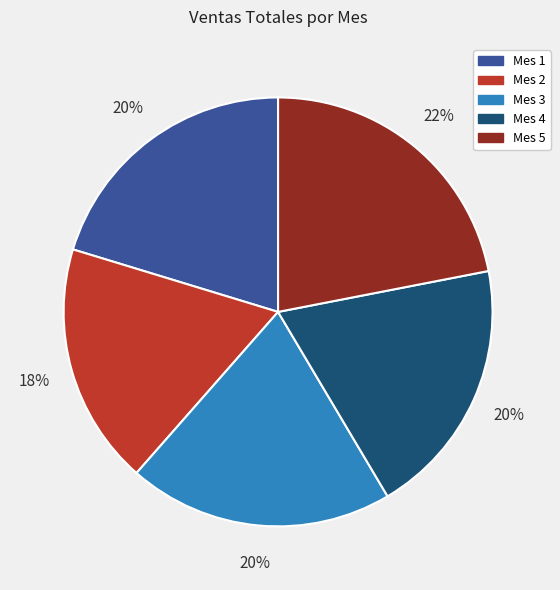

Which slice is the smallest?

Mes 2